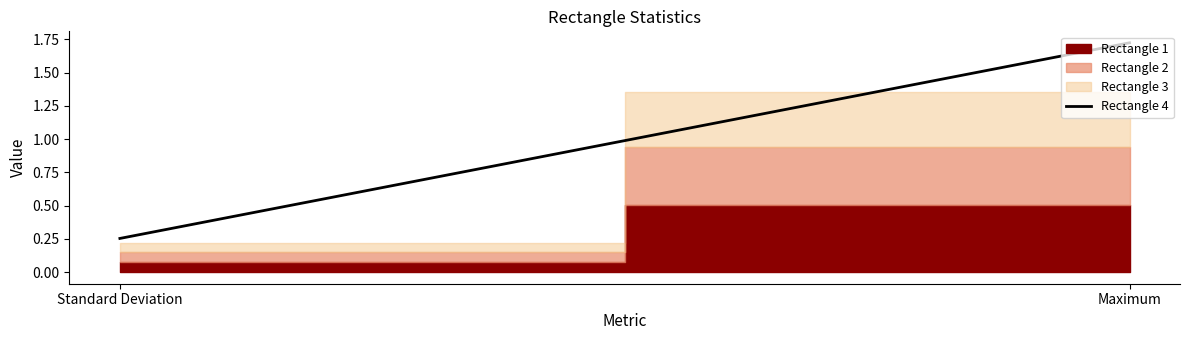

What is the difference between the maximum and minimum values?

1.5